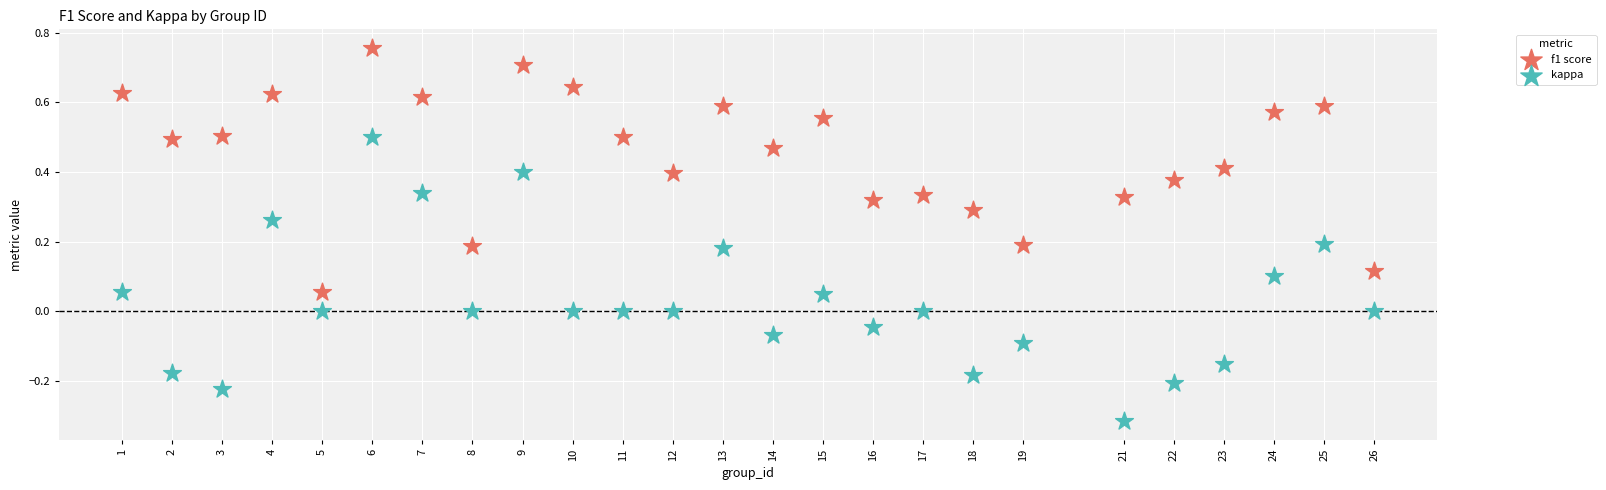

Which series has the widest spread of Y values?

kappa